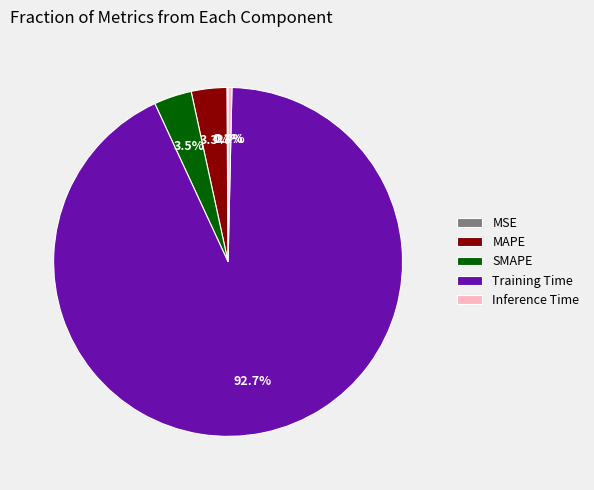

To the nearest percent, what is the combined percentage of MAPE and SMAPE?

7%